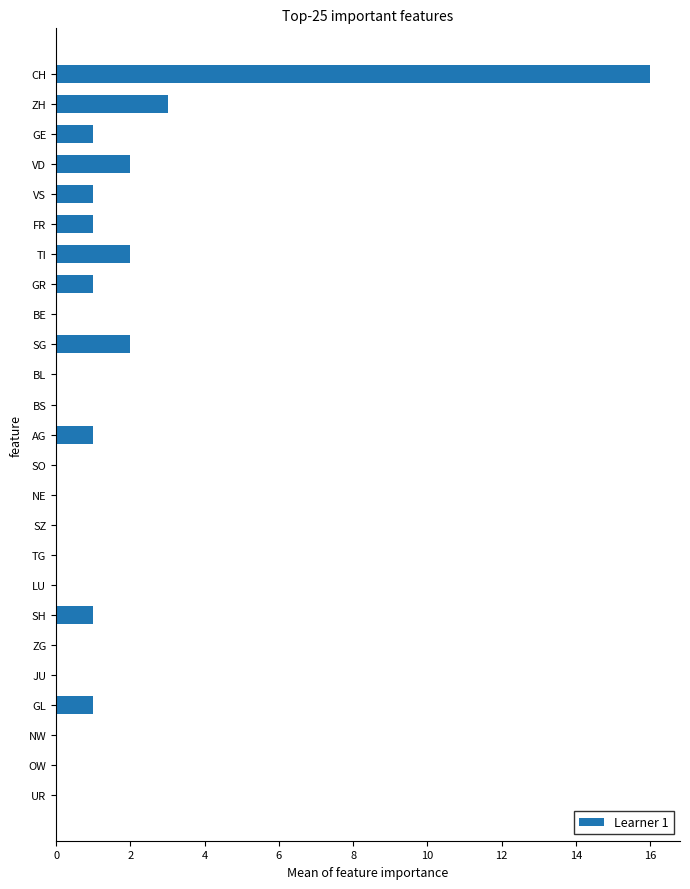

What is the greatest value displayed?

16